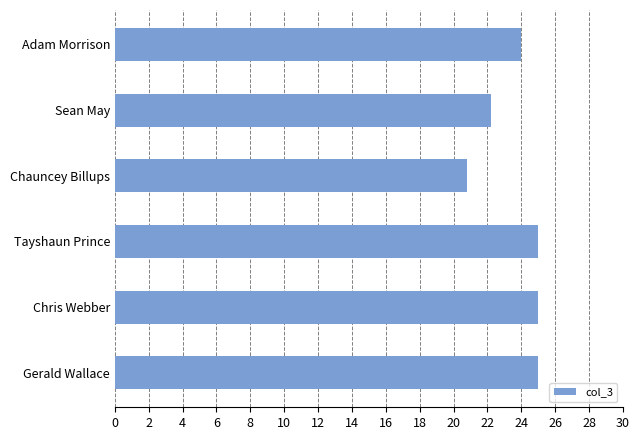

What is the ratio of the value at Gerald Wallace to the value at Adam Morrison?

1.0